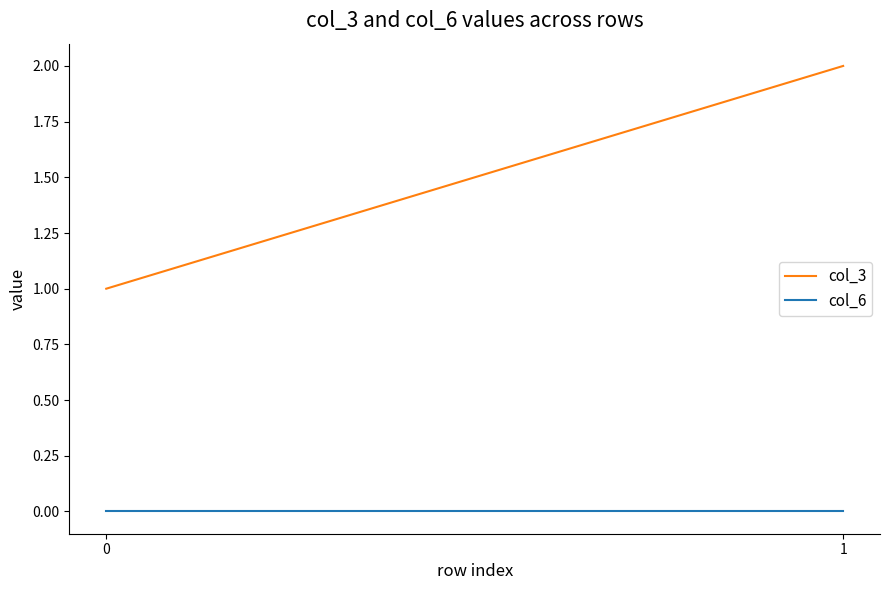

Count the number of data series in this chart.

2